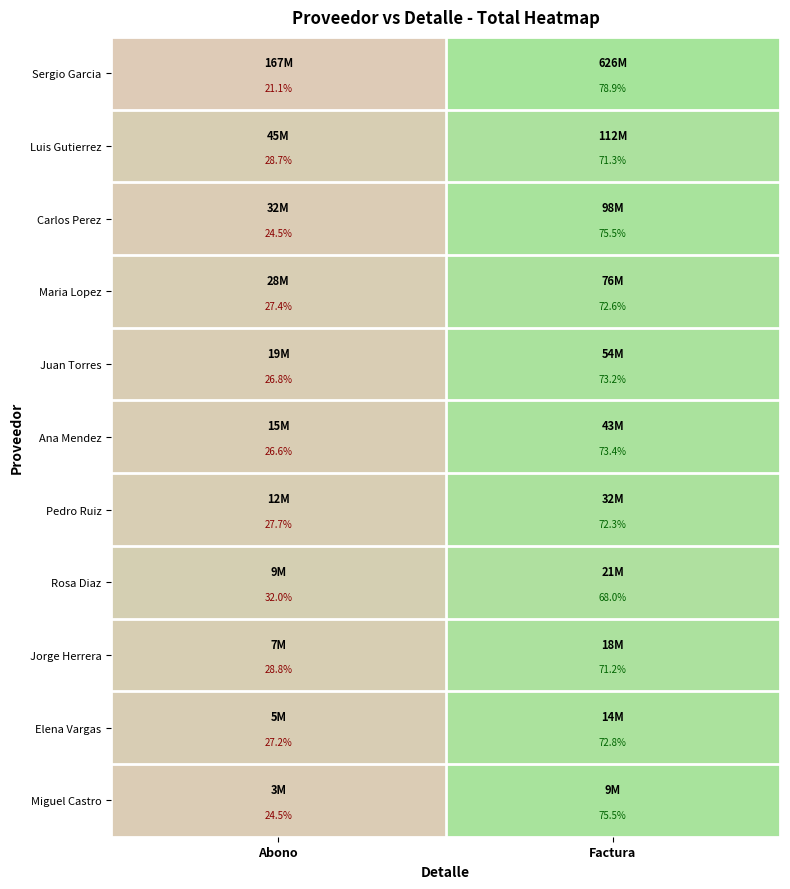

How many data points does each series have?

2